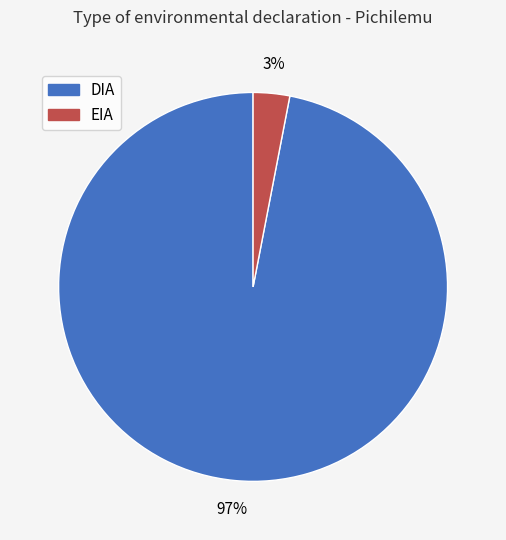

Between DIA and EIA, which is larger?

DIA